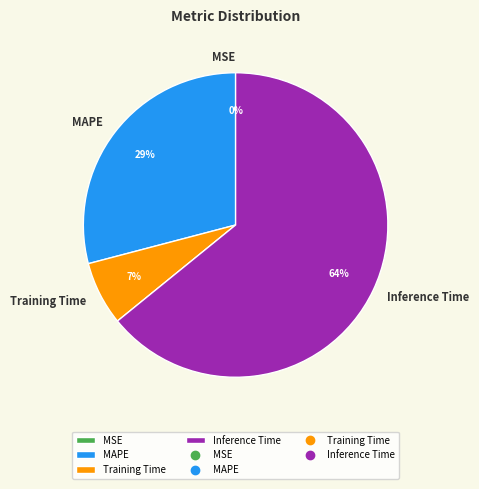

Between Inference Time and MAPE, which is larger?

Inference Time